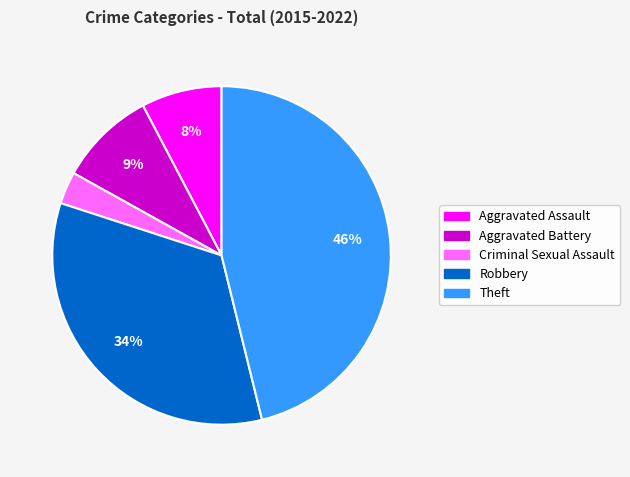

Is there a majority slice in this chart?

No